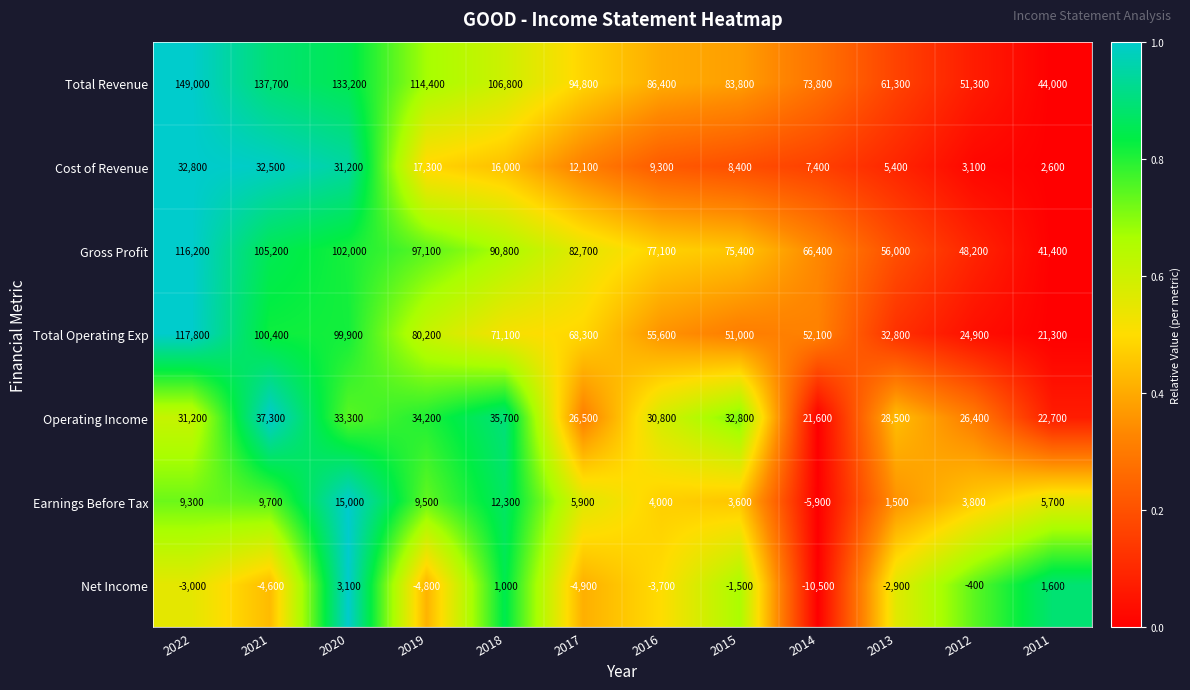

At which category is the sum across all series the highest?

2022